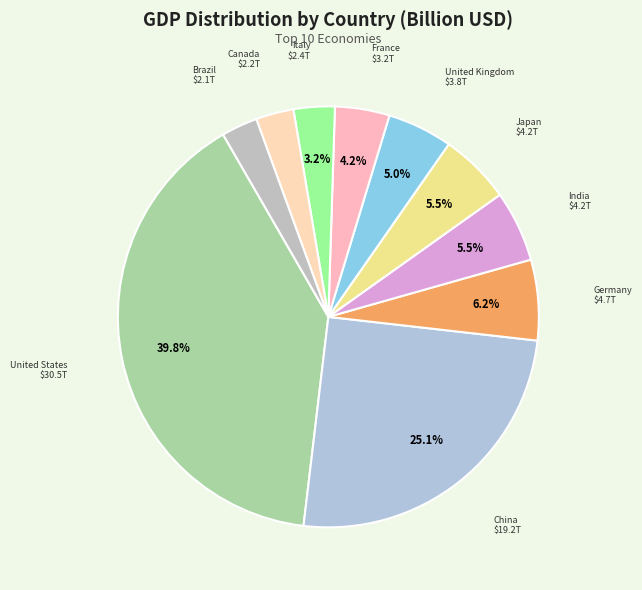

How many segments does this pie chart have?

10